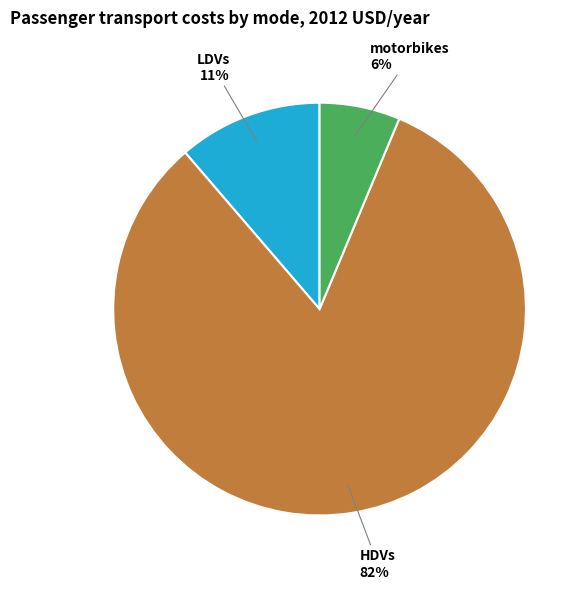

Do LDVs and motorbikes together represent more than half of the pie?

No